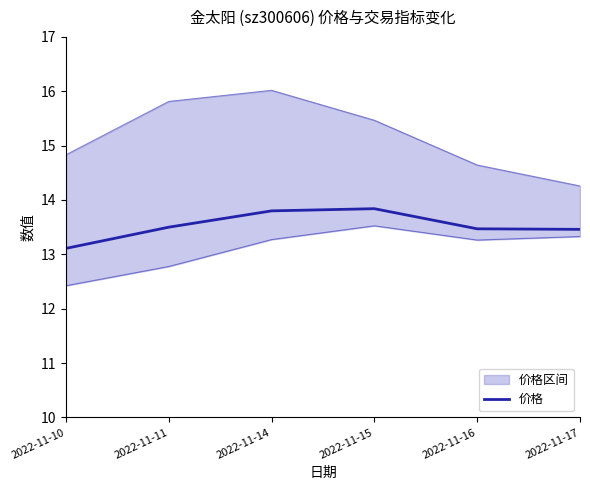

The chart shows a value of 13.1 at 2022-11-10. True or false?

True